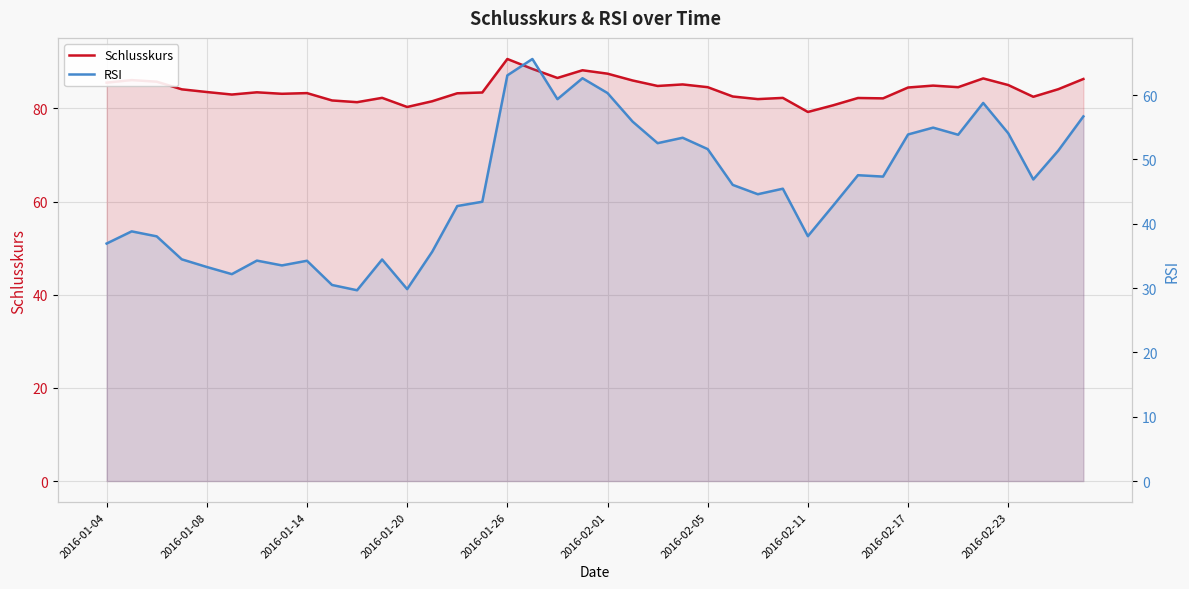

What are all the series names shown in the legend?

Schlusskurs, RSI